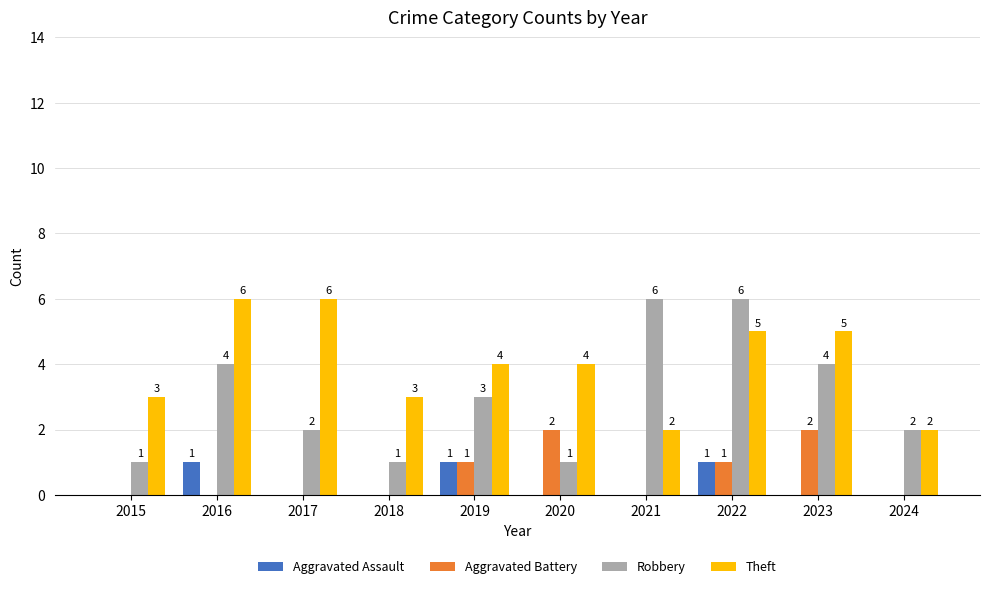

What value does the Aggravated Battery series have at 2023?

2